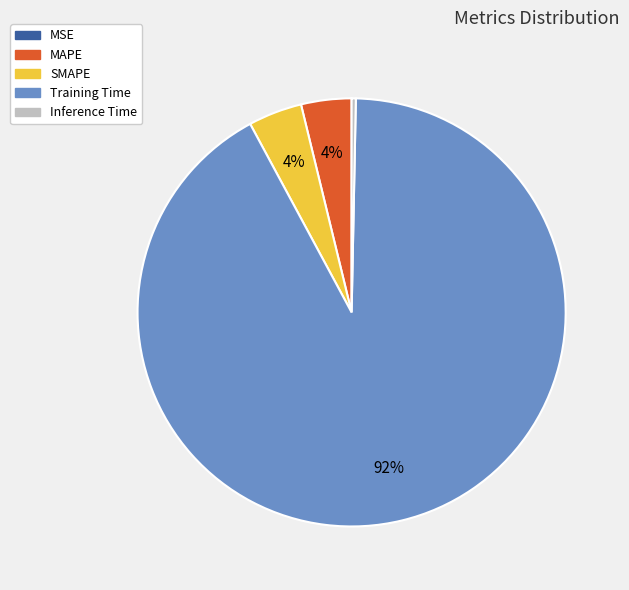

Combined, do SMAPE and Training Time account for over 50%?

Yes